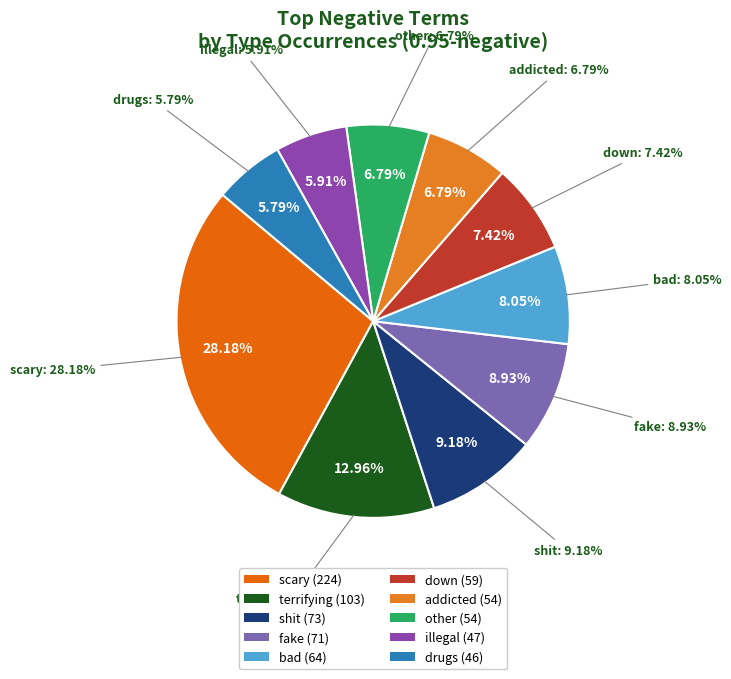

Count the number of slices in the pie.

10